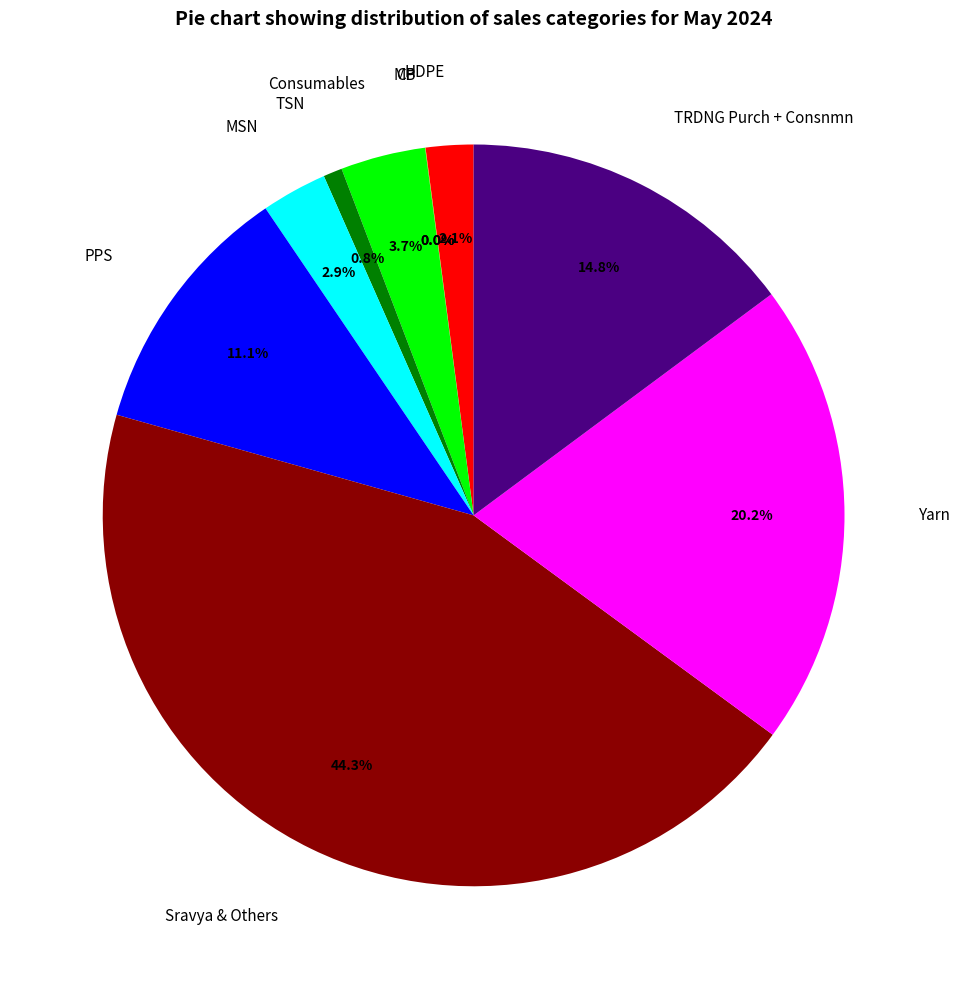

To the nearest percent, what is the combined percentage of Sravya & Others and Consumables?

48%